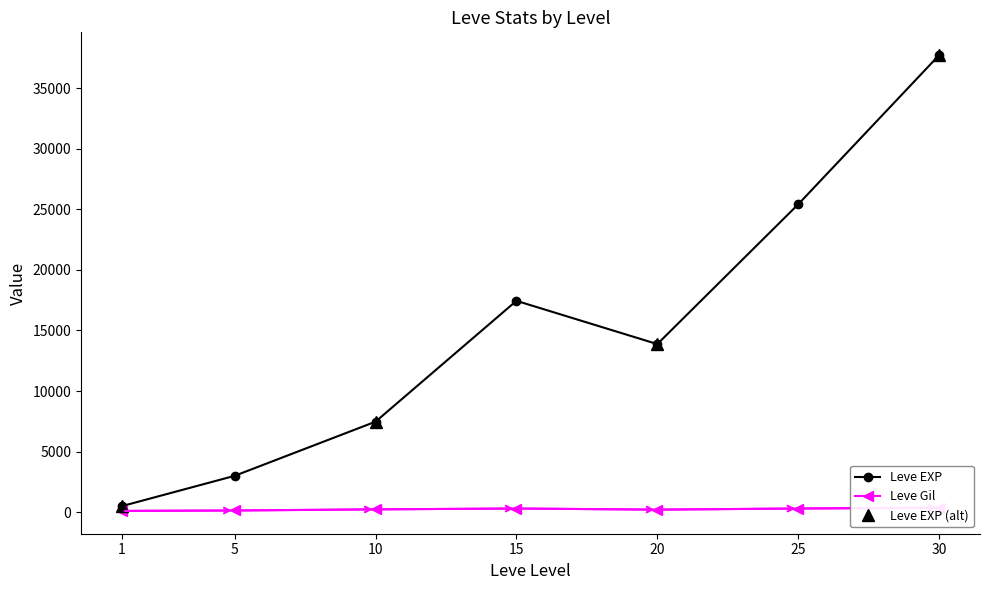

True or false: Leve Level has more than 1 interior local peaks.

False